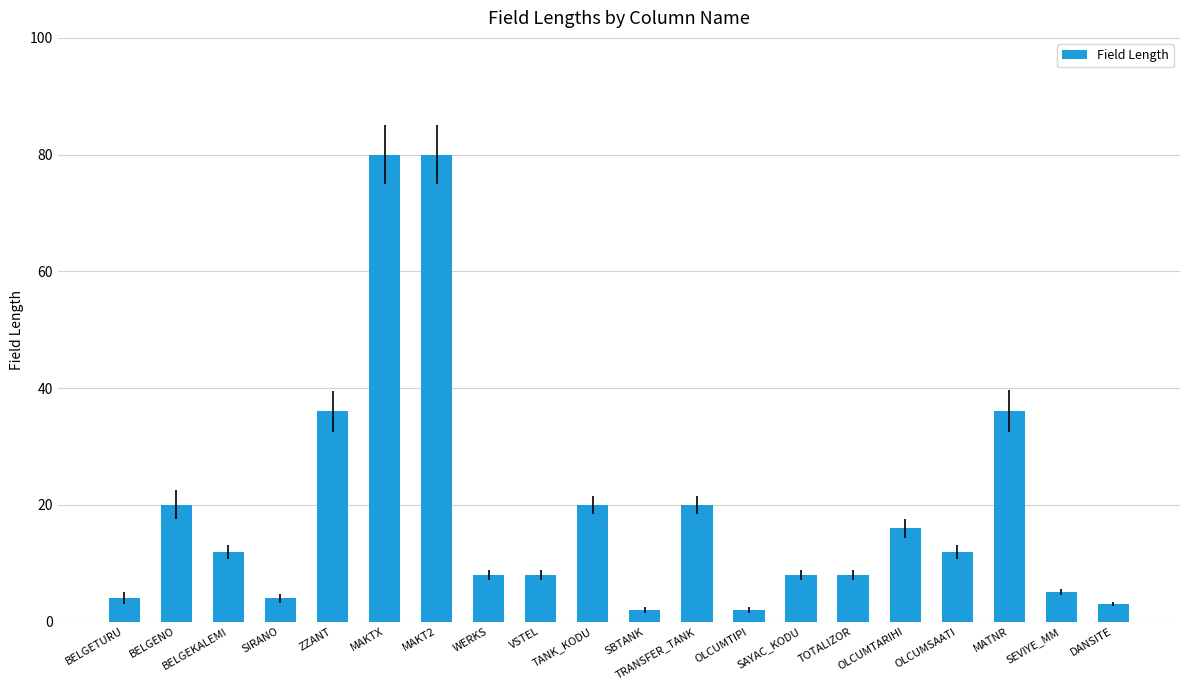

What is the label of the 7th bar from the left?

MAKT2